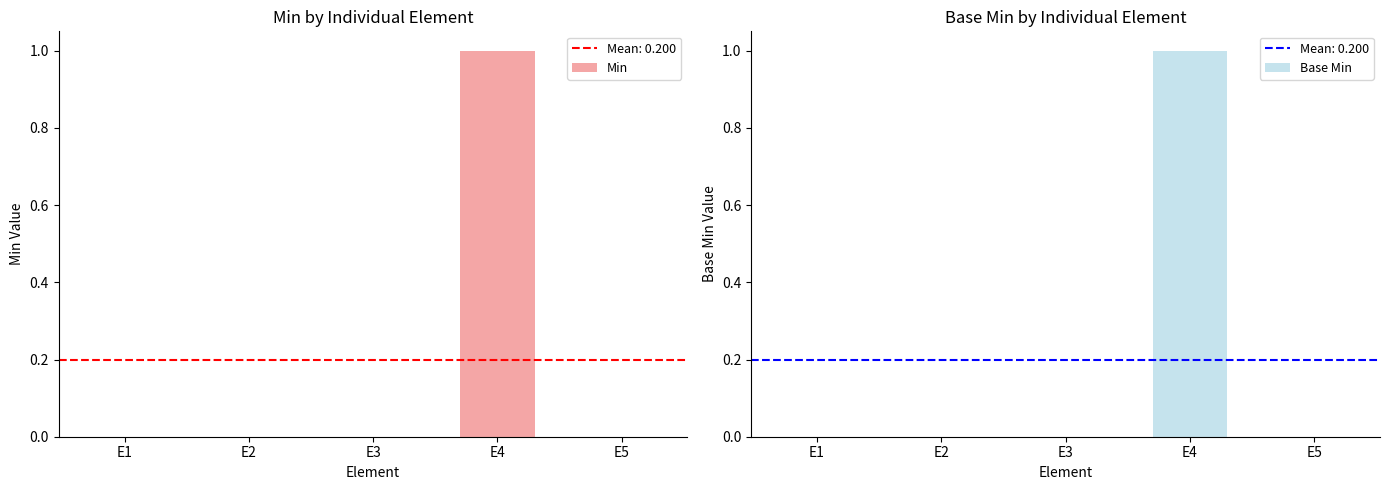

The value of Min at E5 is 1. True or false?

False